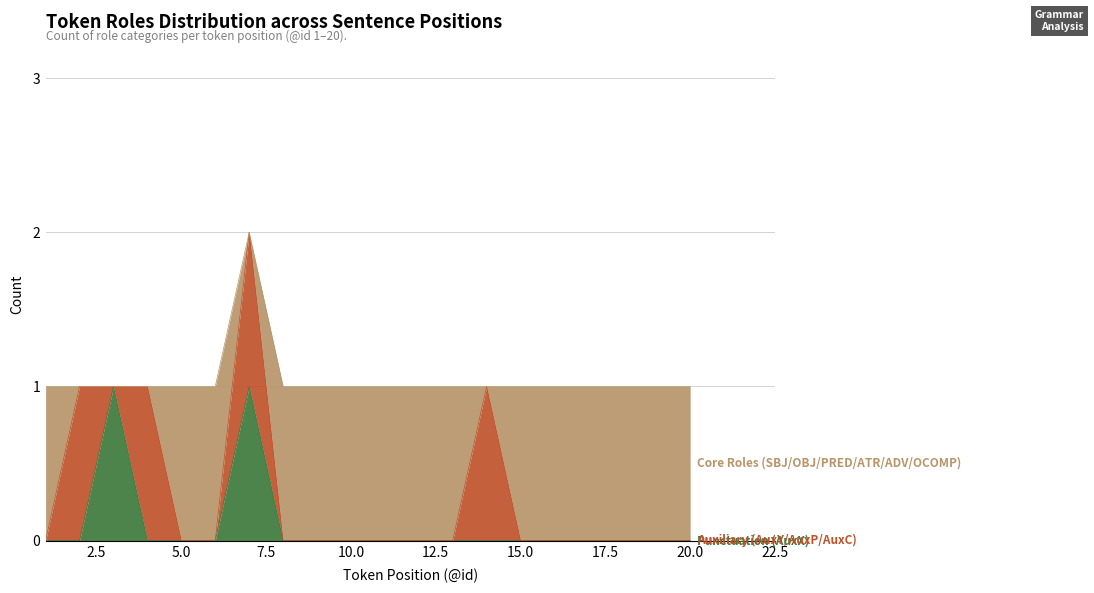

Is the value of Core Roles (SBJ/OBJ/PRED/ATR/ADV/OCOMP) at 19 greater than the value of Auxiliary (AuxY/AuxP/AuxC) at 4?

No